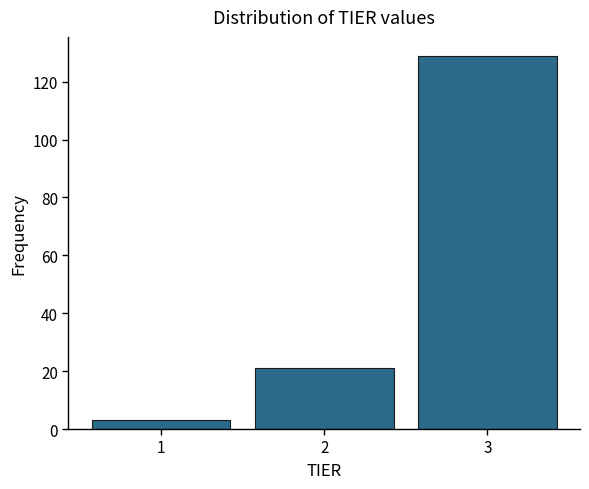

Reading left to right, list every bar in this chart as the range it spans on the x-axis followed by its height. The values are not printed on the chart, so give them approximately, as read against the axis.

0.5 to 1.5: 4
1.5 to 2.5: 22
2.5 to 3.5: 130